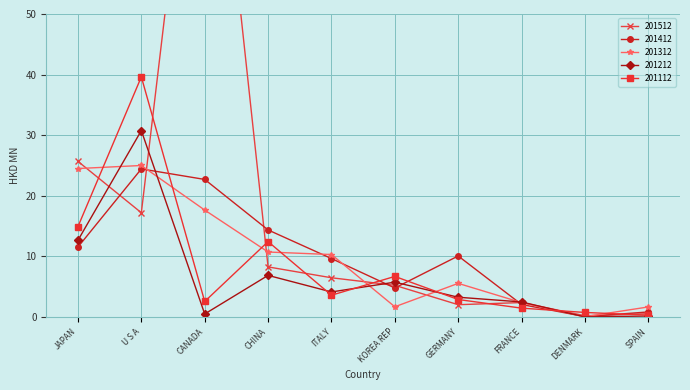

What is the difference between the 201412 values at U S A and KOREA REP?

19.7